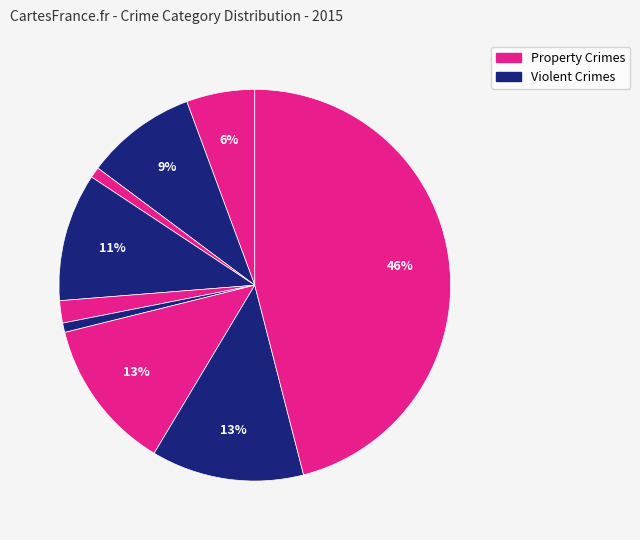

How many slices are in this pie chart?

9